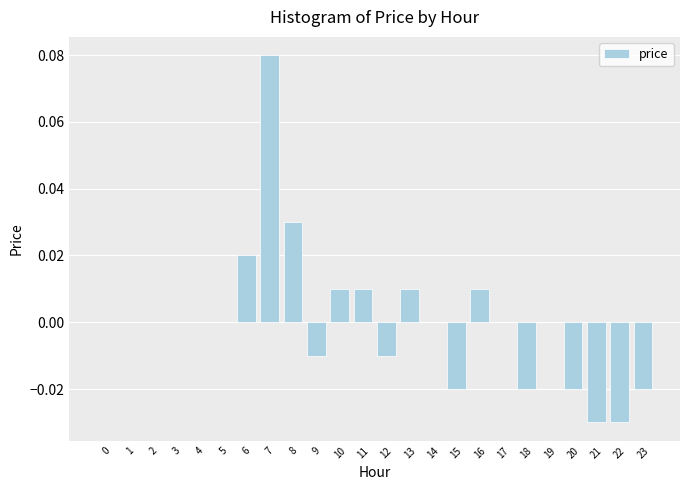

Which label corresponds to the largest value in the chart?

7